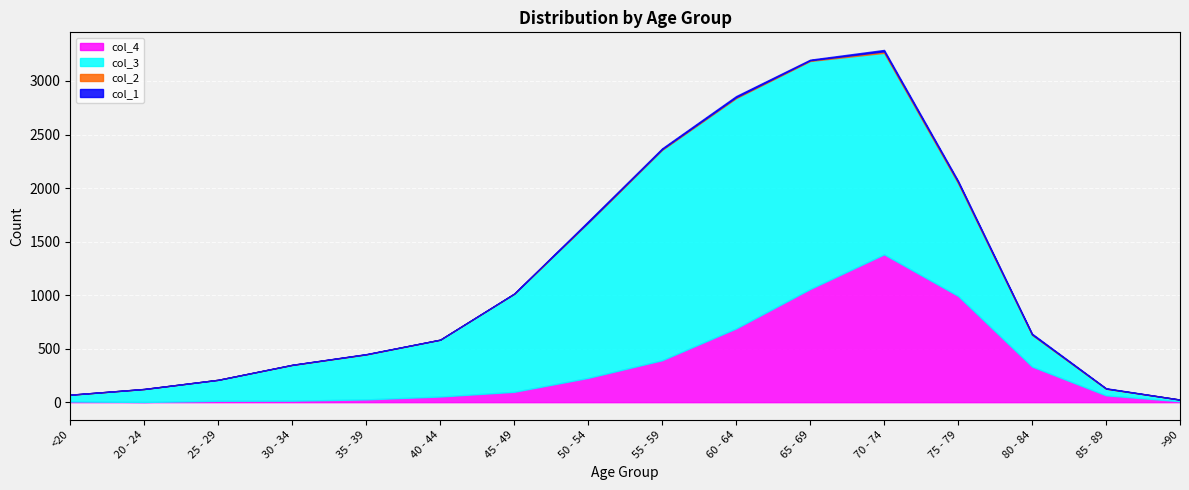

What is the approximate value of col_4 at 55 - 59?

392